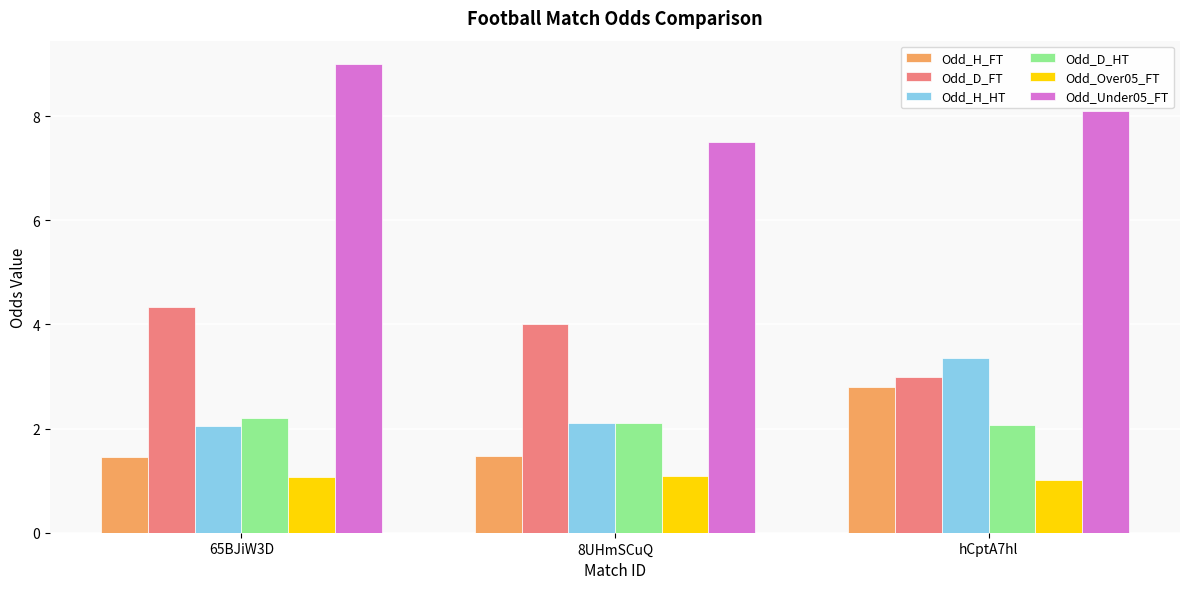

At how many categories does at least one series exceed 5?

3